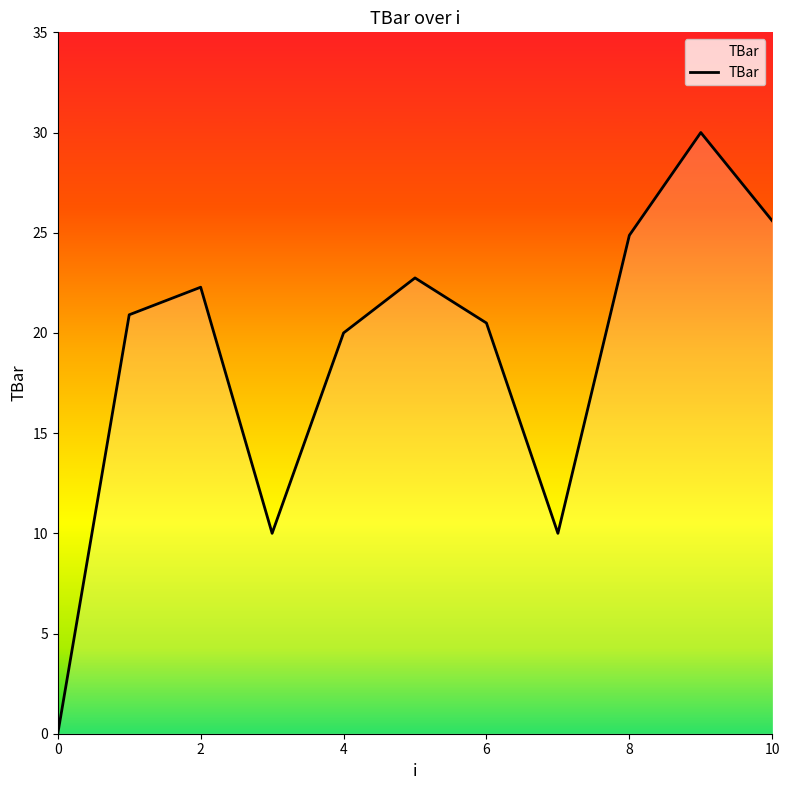

What is the difference between the maximum and minimum values?

30.0